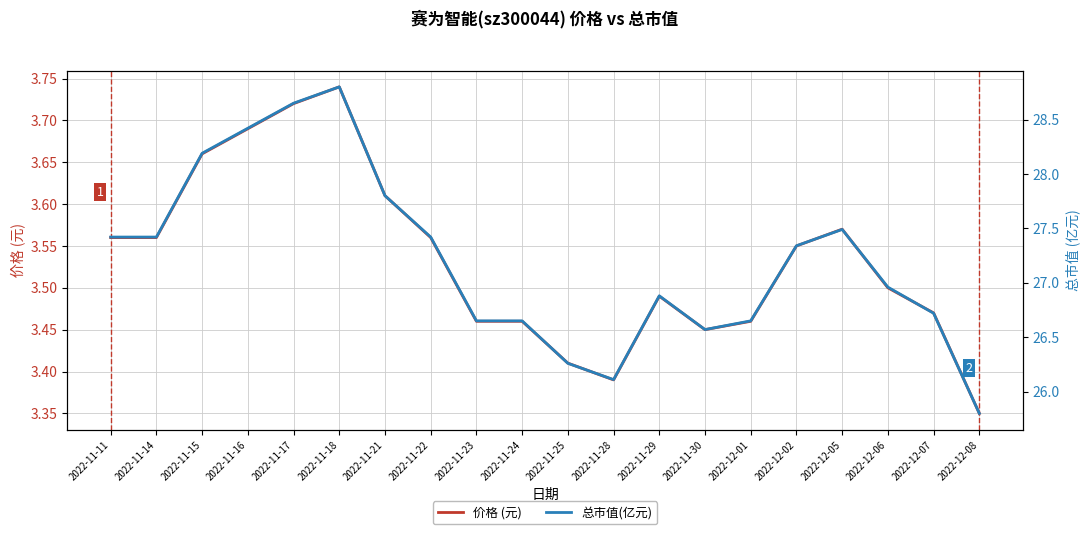

Where is the first local maximum for 价格 (元)?

2022-11-18